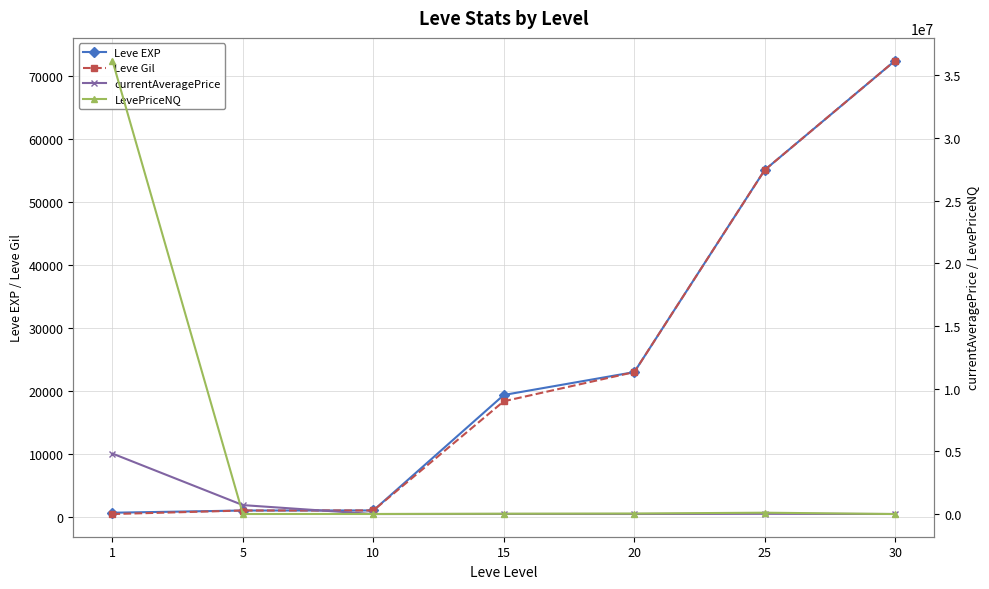

Between 10 and 30, which series saw the biggest shift?

Leve EXP